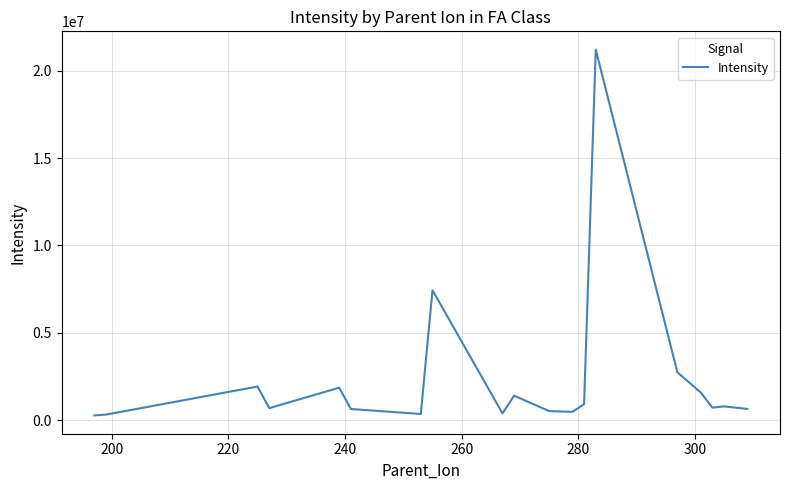

What is the difference between the maximum and minimum values?

20944769.1